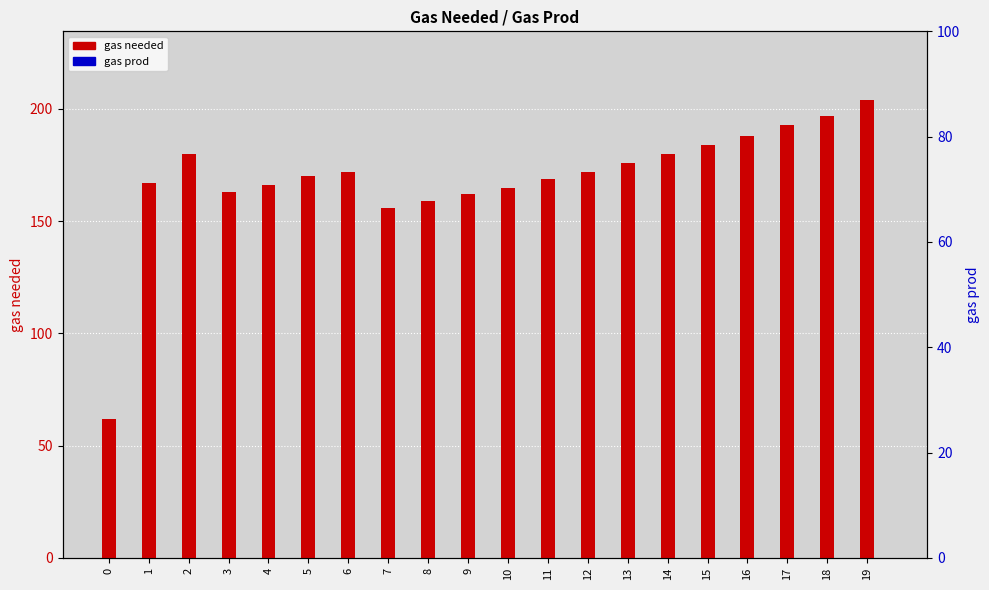

What is the value of the gas needed bar at the 14th from the left?

176